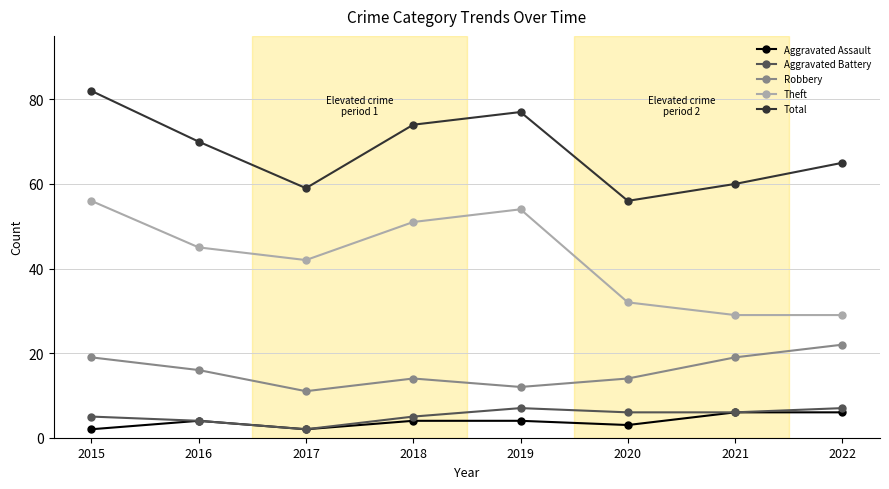

What is the value of the Robbery point at the 4th from the left?

14